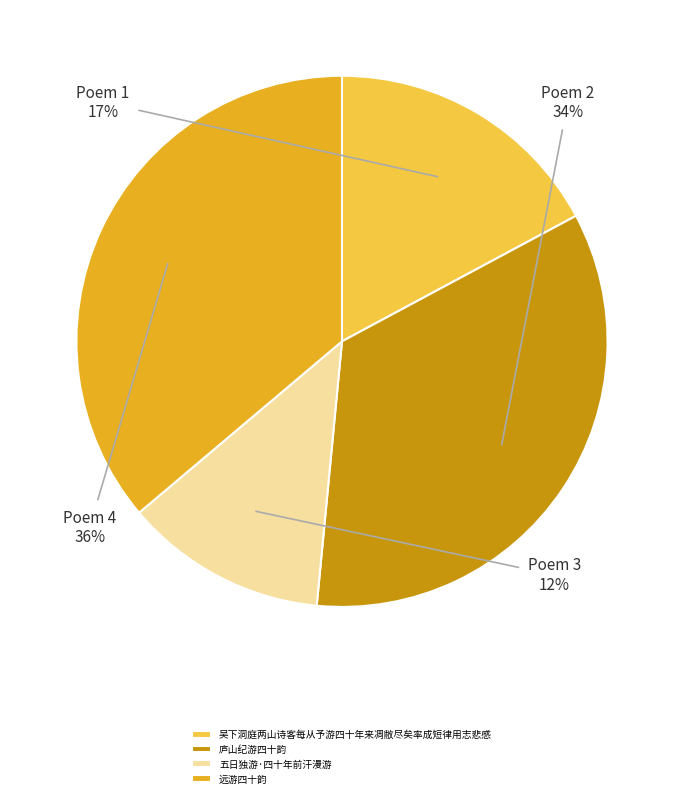

Which slice is the largest?

远游四十韵